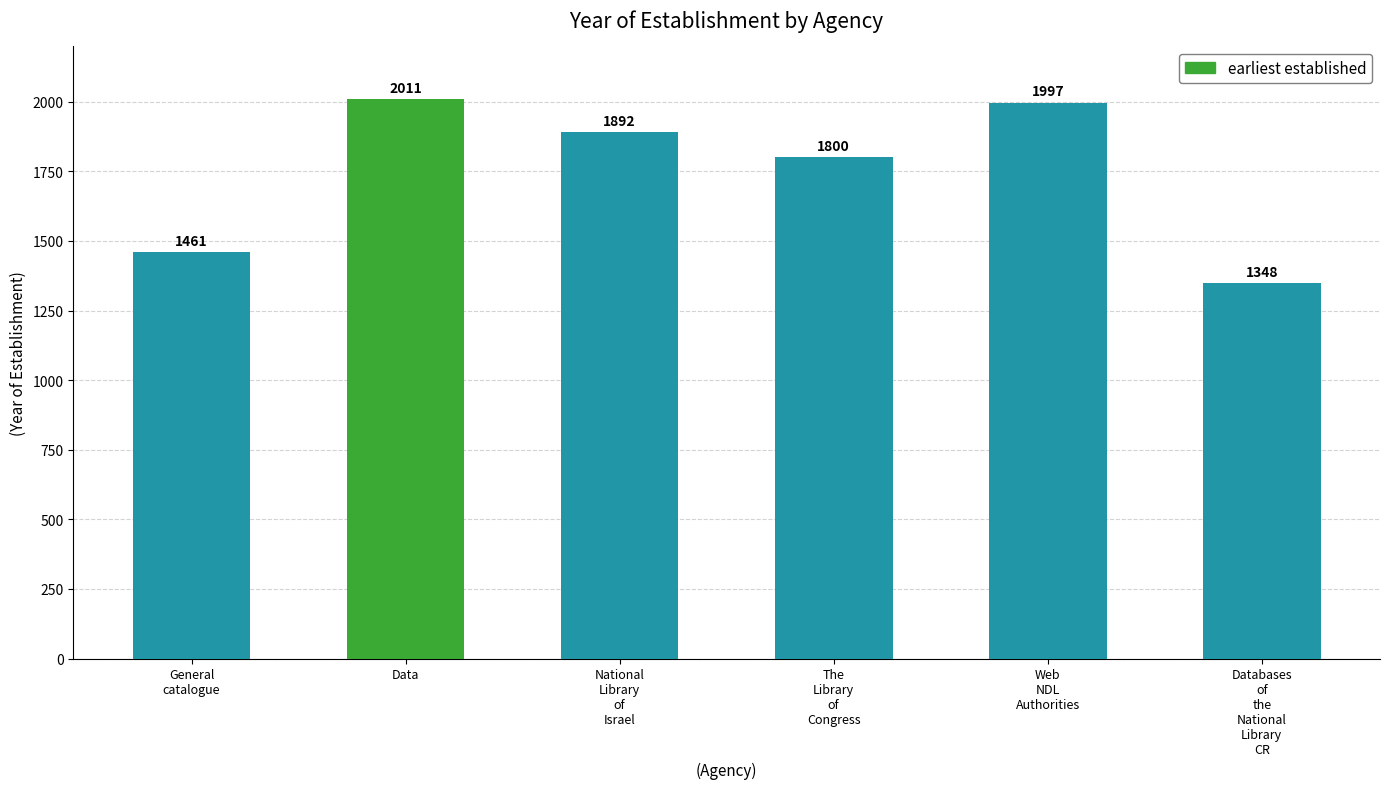

What is the ratio of the value at Web
NDL
Authorities to the value at The
Library
of
Congress?

1.1